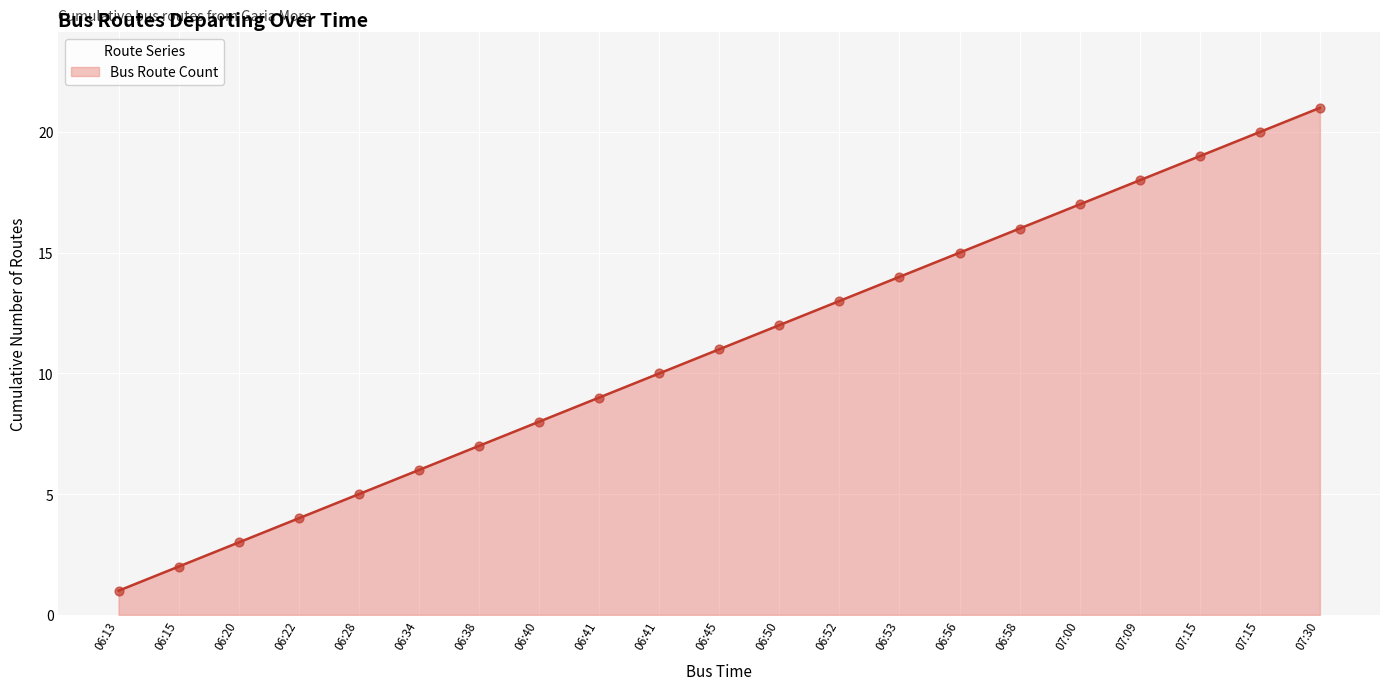

How many lines are shown in the chart?

1